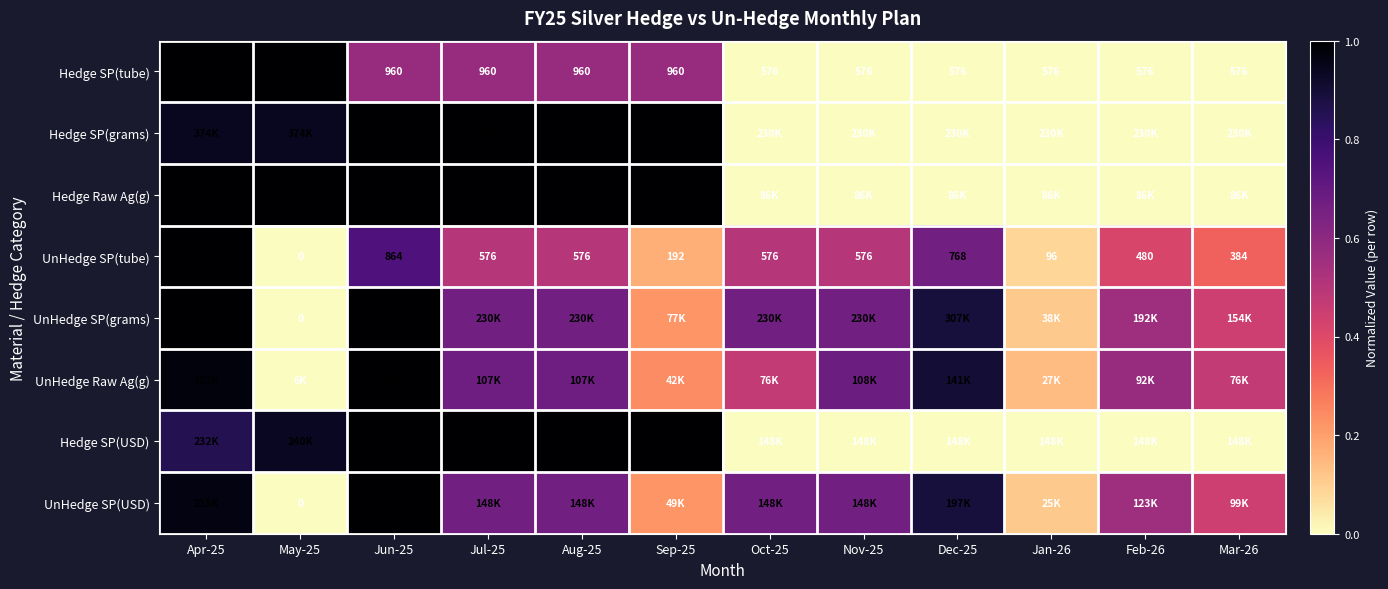

How many values in the Hedge Raw Ag(g) series are below 1?

6